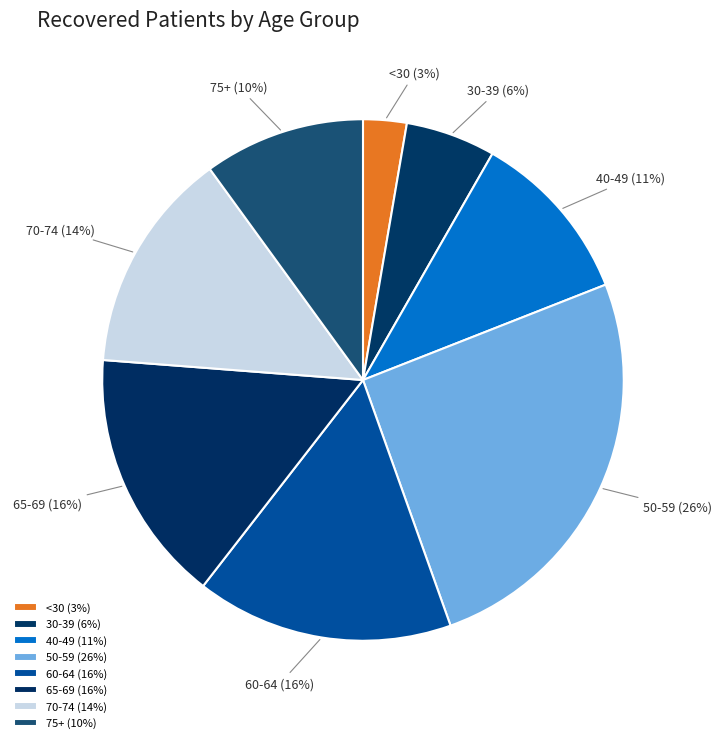

Is it true that 75+ is 10% of the pie?

True